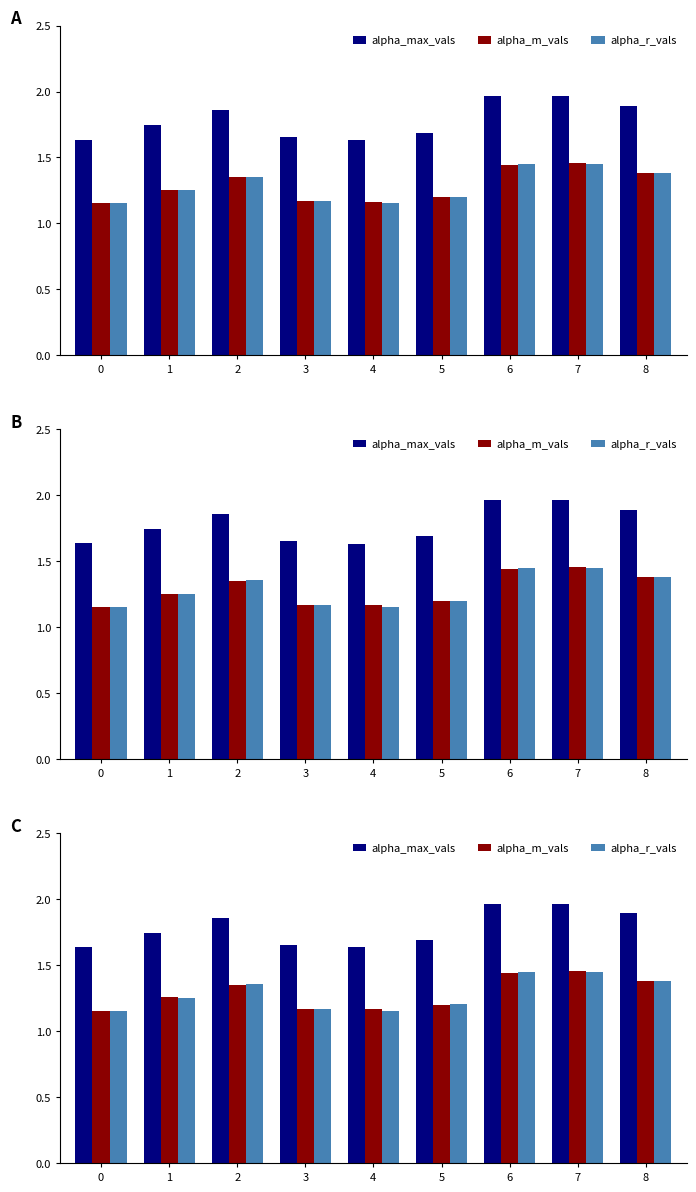

At which category is the sum across all series the highest?

7